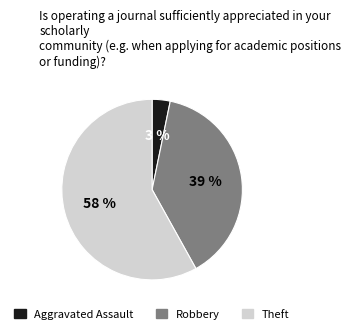

How many slices are in this pie chart?

3